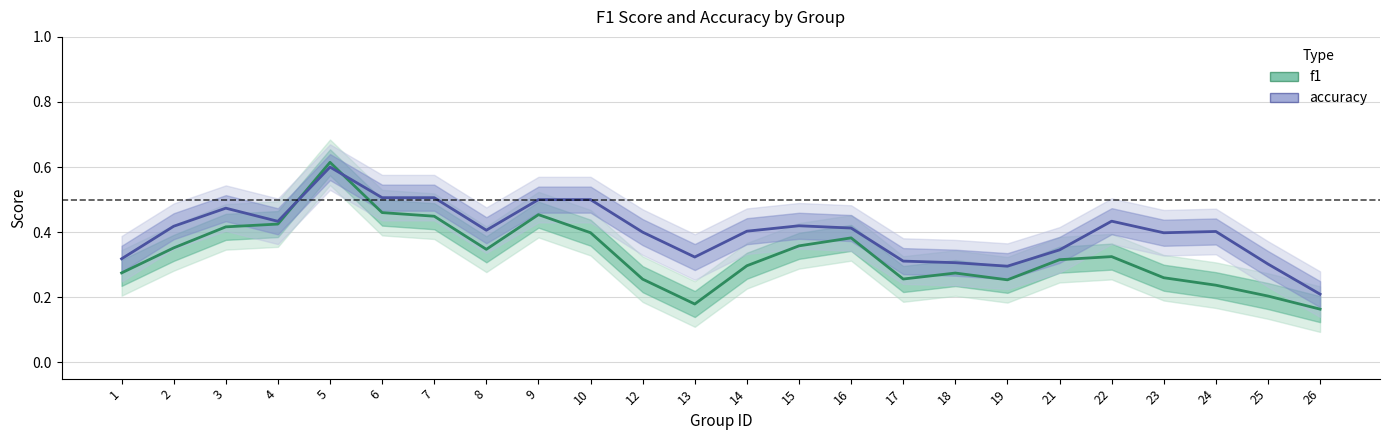

What is the maximum value for accuracy?

0.6